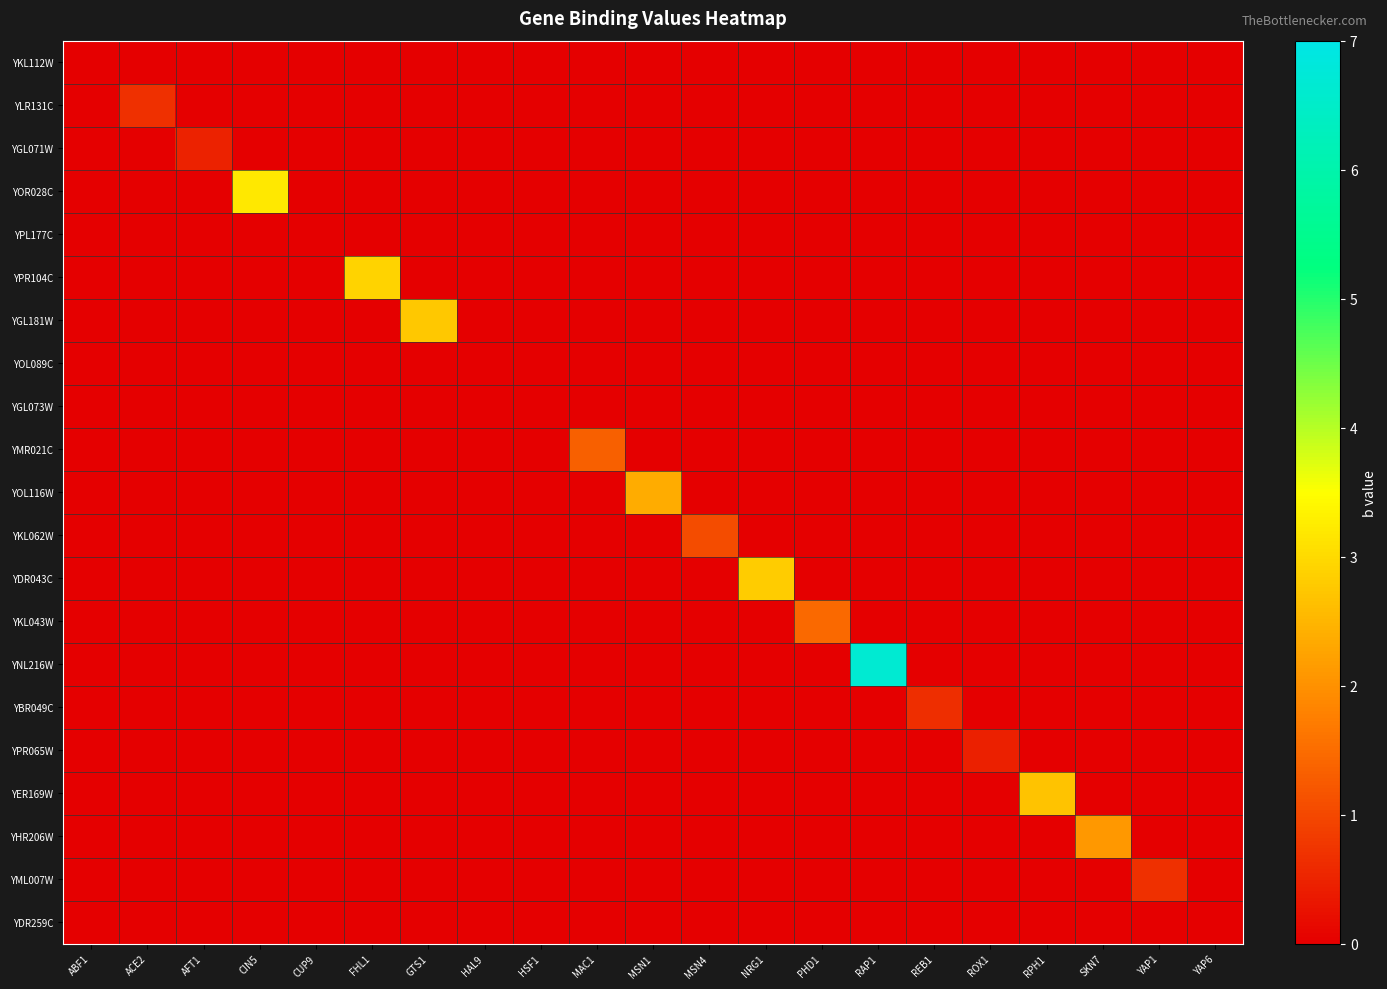

Which series has the widest spread of values?

YNL216W